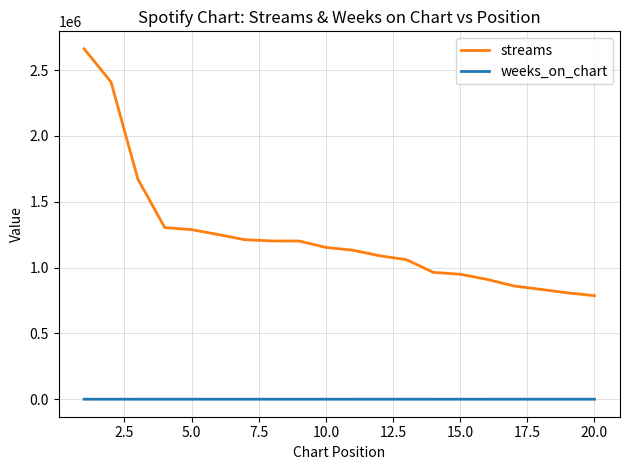

Which series has the largest total across all categories?

streams